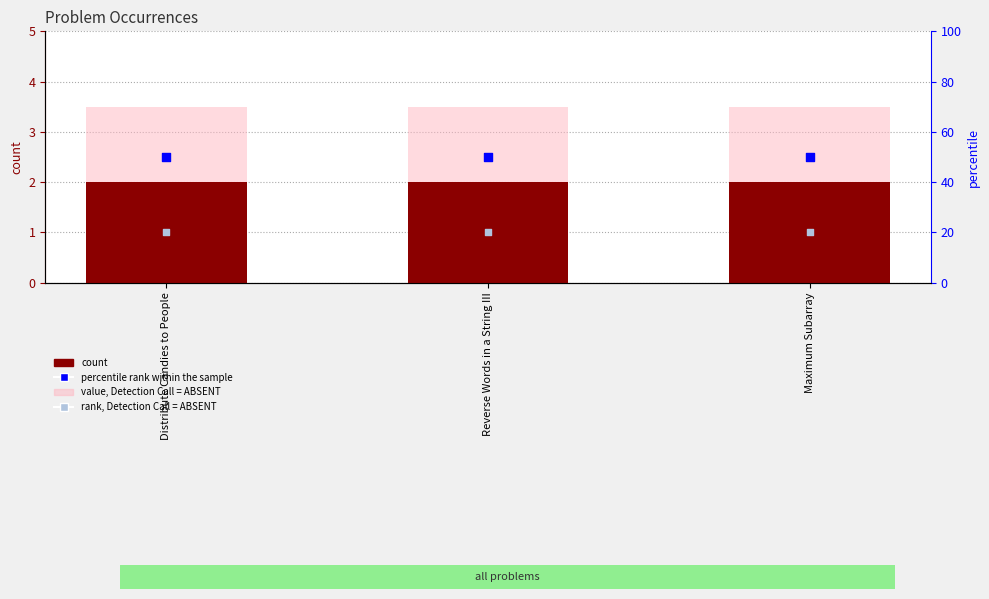

Is the value of rank, Detection Call = ABSENT at Reverse Words in a String III greater than the value of percentile rank within the sample at Reverse Words in a String III?

No